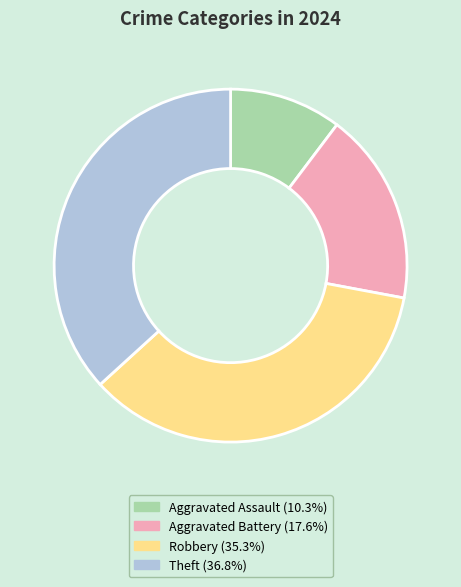

Do Theft (36.8%) and Aggravated Battery (17.6%) together represent more than half of the pie?

Yes